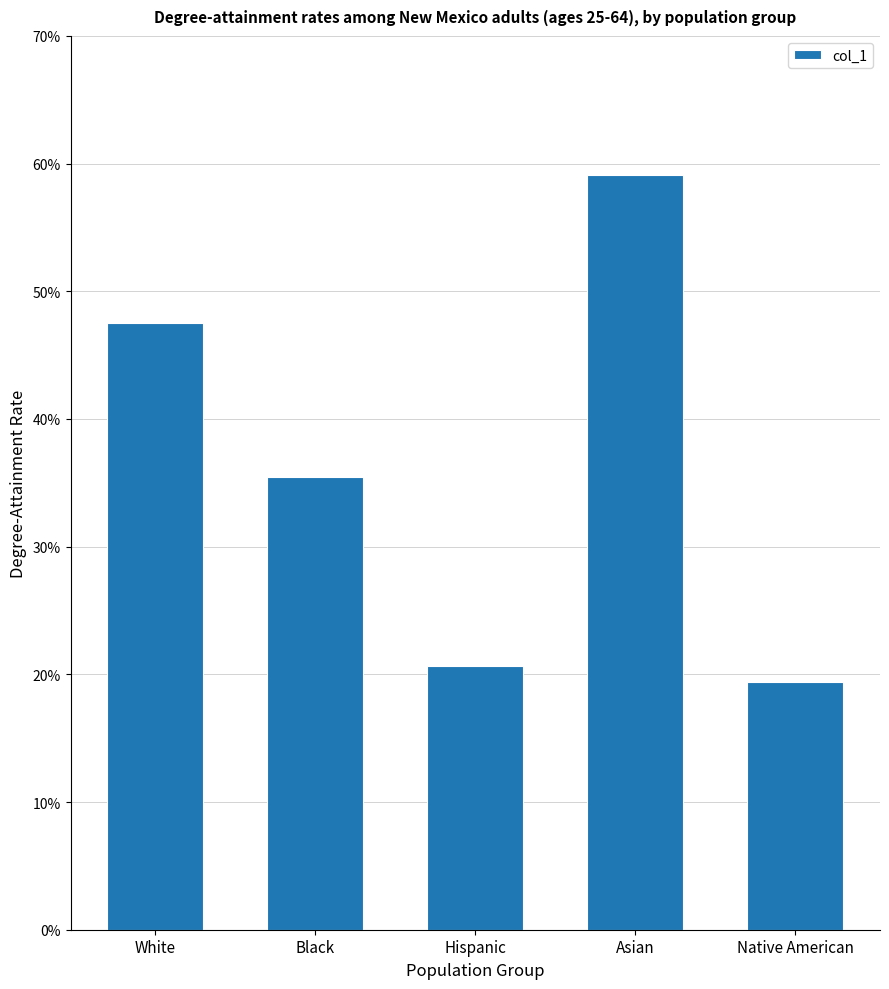

The value at Hispanic is 0.3. True or false?

False